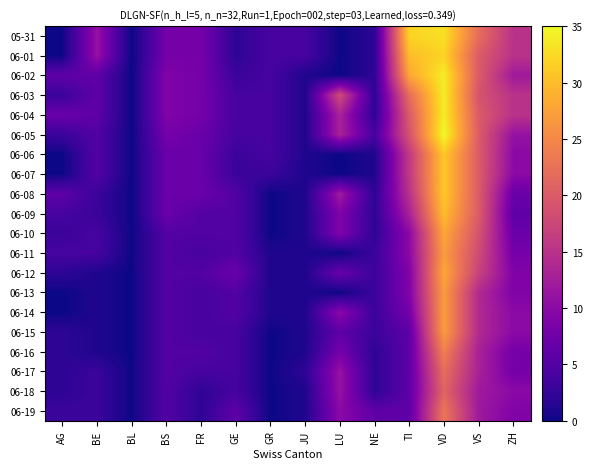

At which category is the sum across all series the highest?

VD